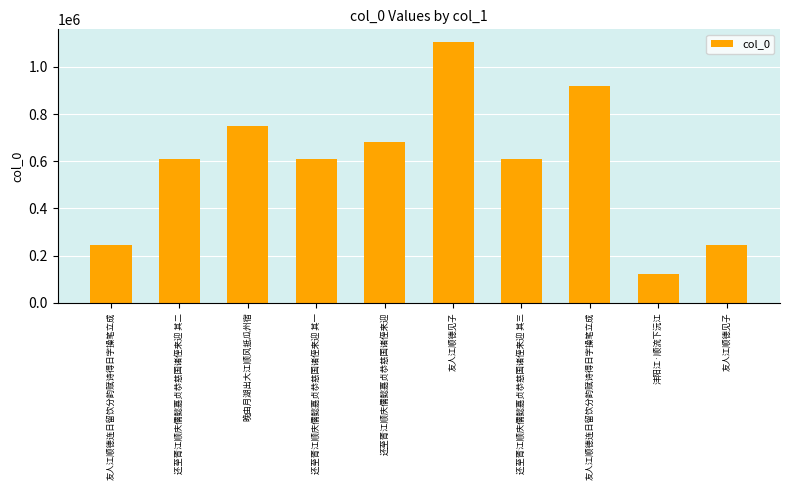

What is the change in value from 友人江顺德连日留饮分韵赋诗得日字操笔立成 to 还至胥江顺庆儒懿嘉贞恭慈国诸侄来迎?

+437068